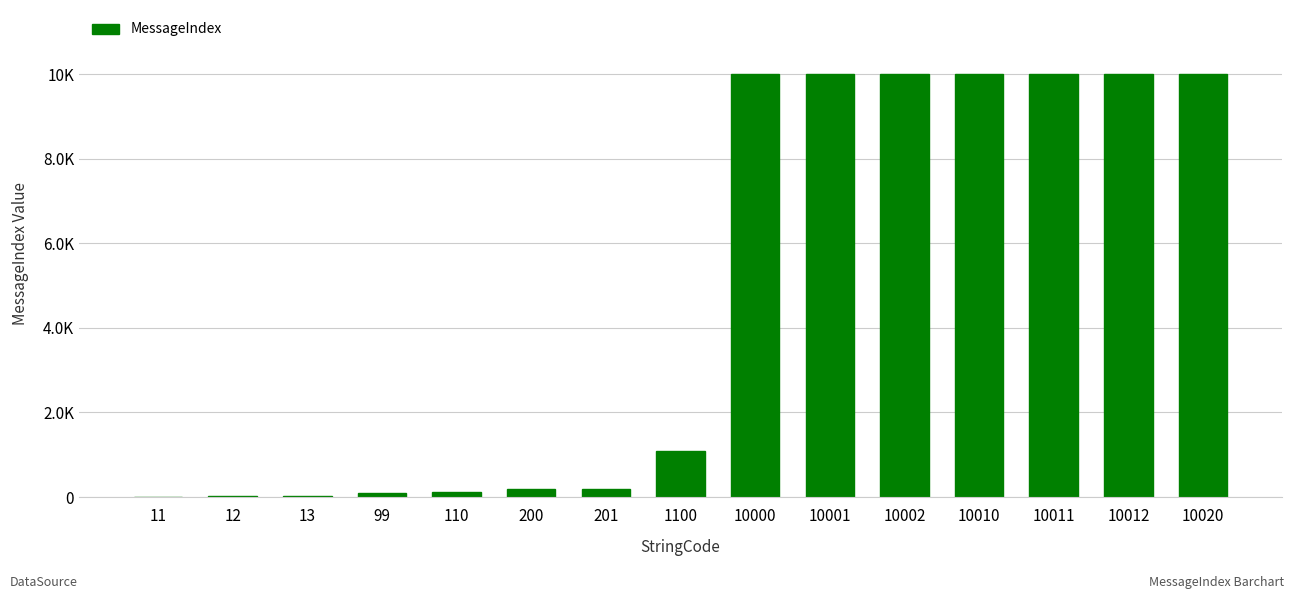

What is the value of the 3rd bar from the left?

13